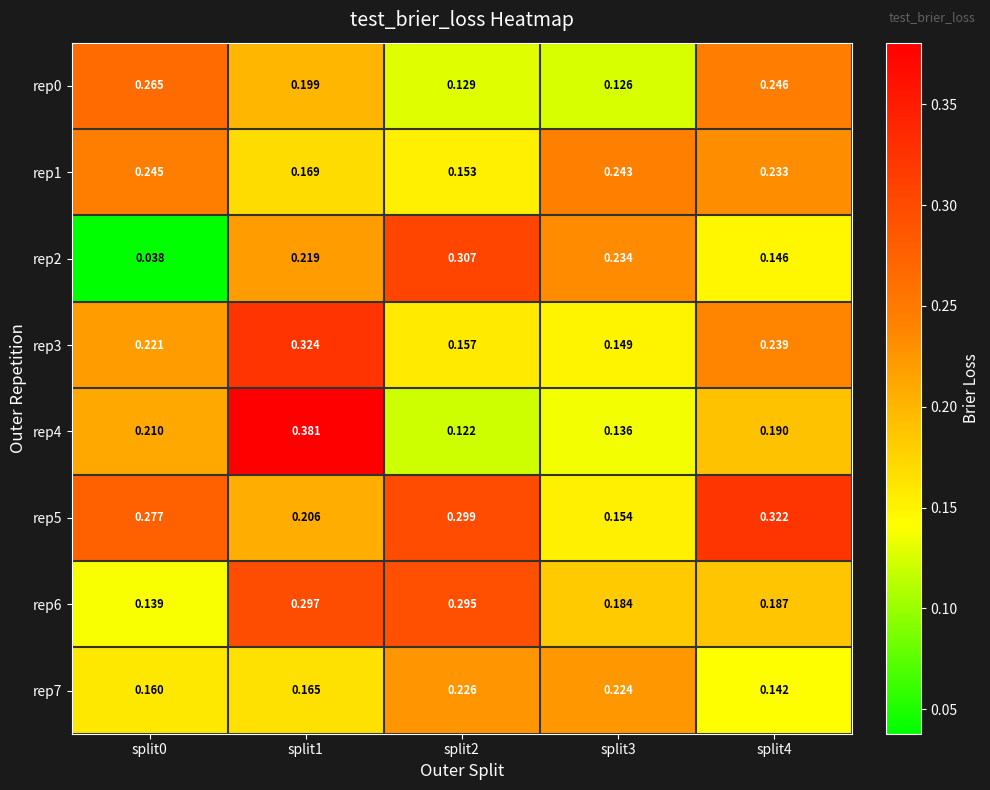

Is the value of rep6 at split2 greater than the value of rep2 at split2?

No